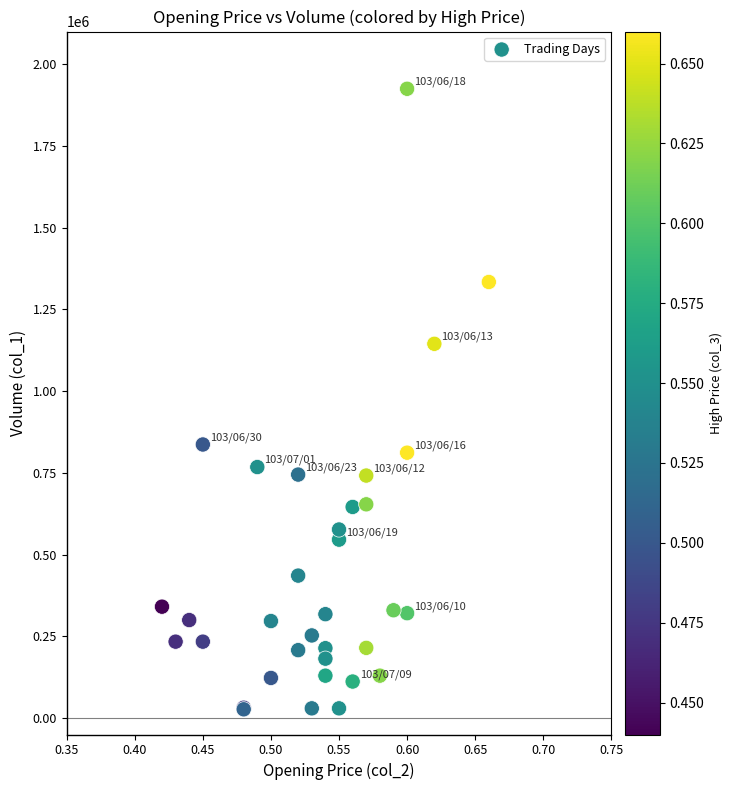

What Y value in the scatter plot is closest to 976000?

837000